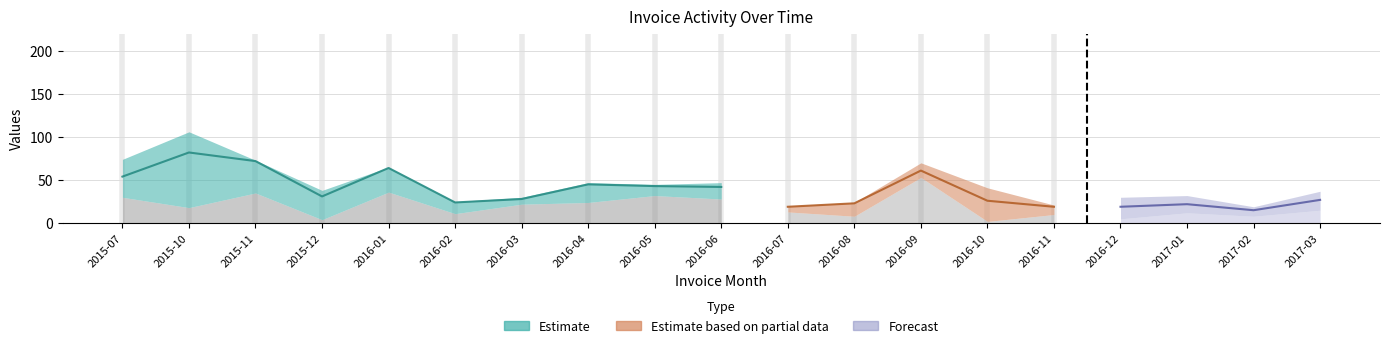

What is the difference between the highest and lowest values at 2017-02?

4